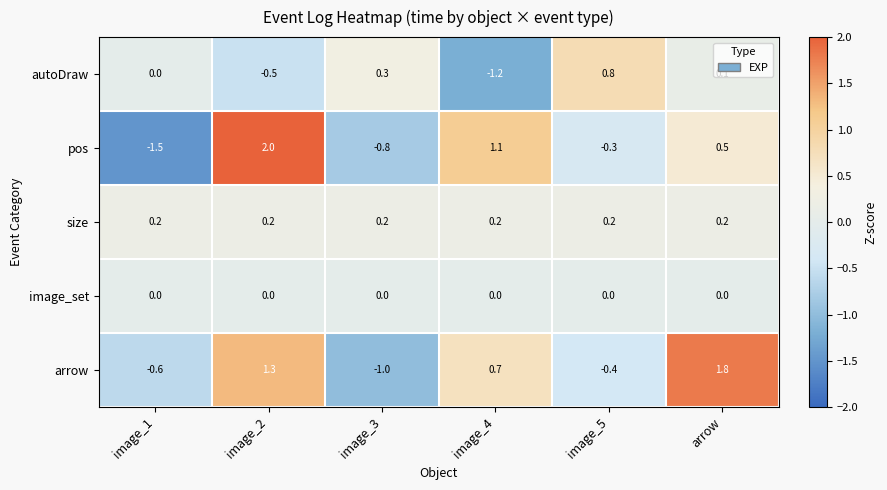

Which series has the largest range (max minus min)?

pos